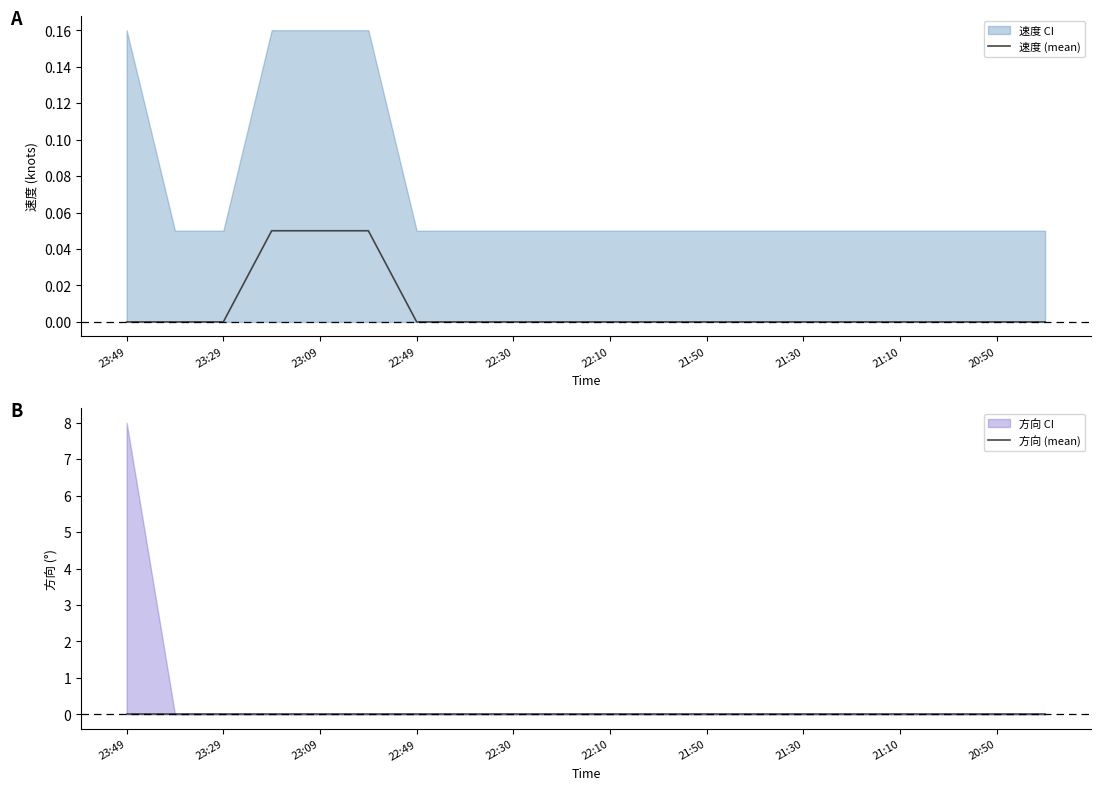

How many 速度 (mean) values are between 0 and 1?

20